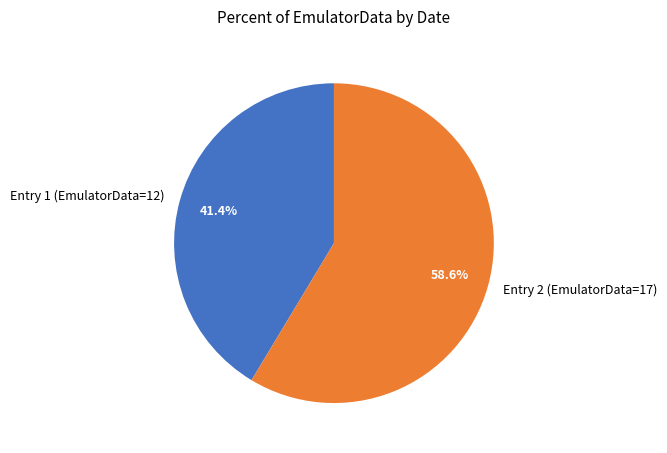

Does any single category account for the majority?

Yes